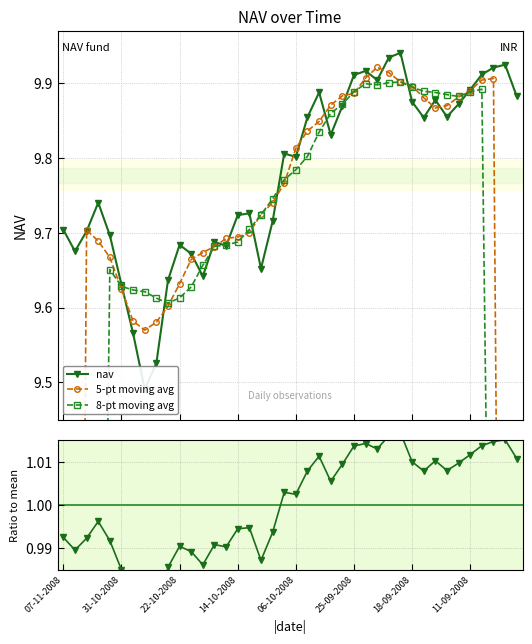

At which category does the chart reach its peak across all series?

29